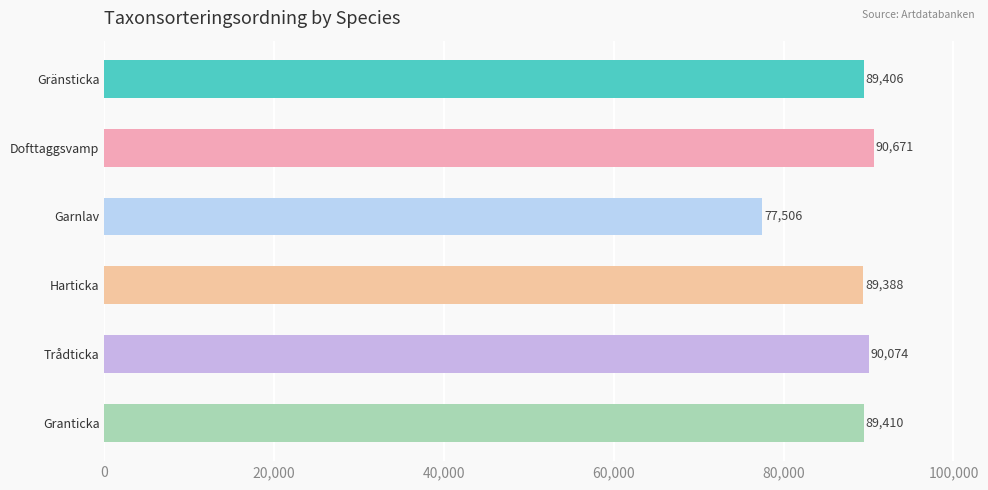

At which category does the chart reach its minimum across all series?

Garnlav